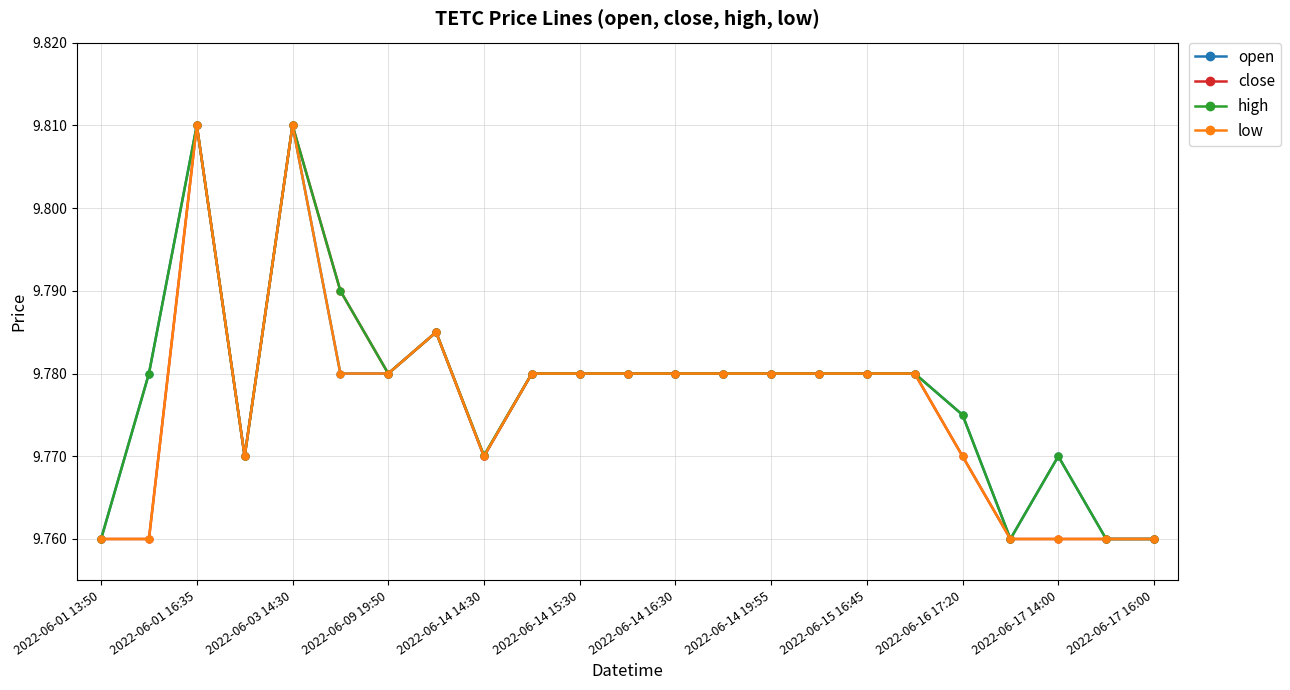

How many distinct data groups are displayed?

4